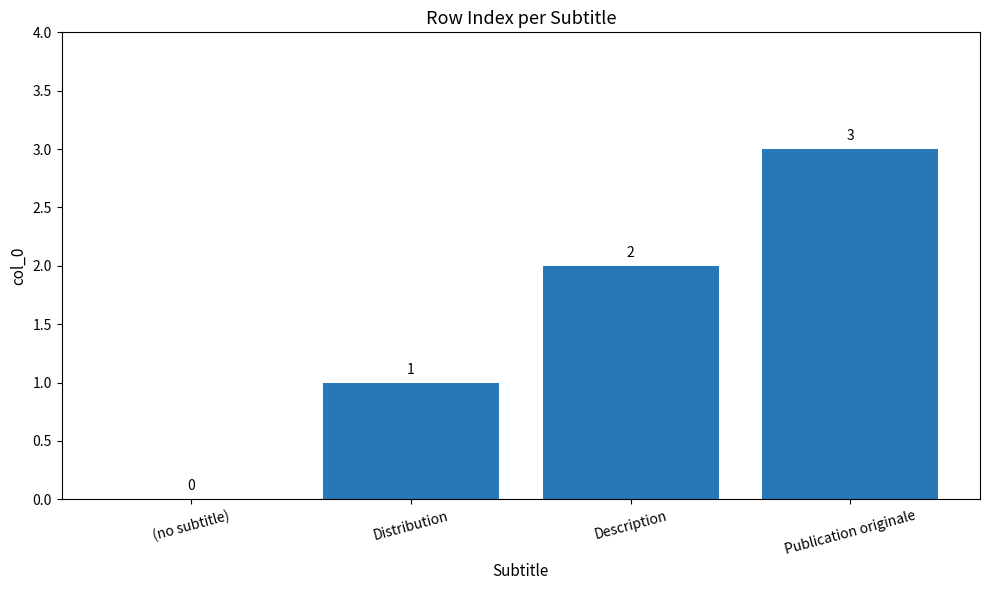

What is the greatest value displayed?

3